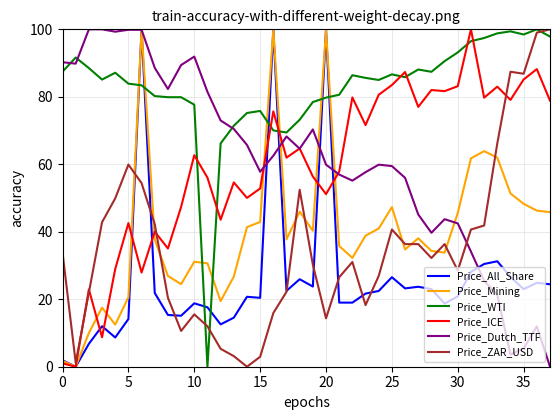

True or false: Price_ZAR_USD and Price_Mining intersect in this chart.

True